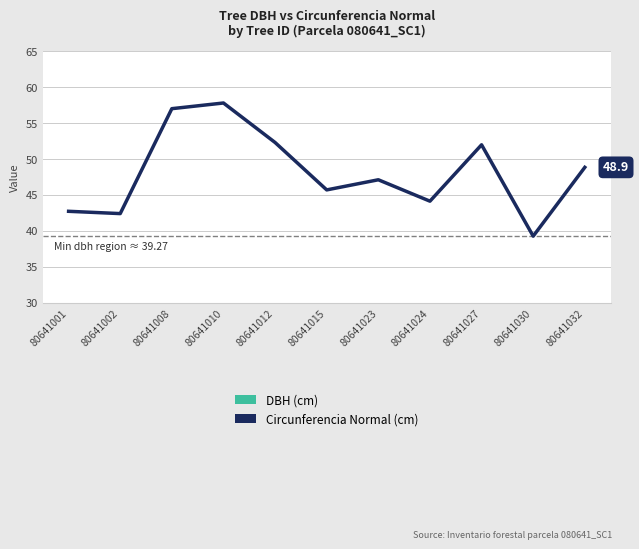

At which category is the sum across all series the highest?

80641010